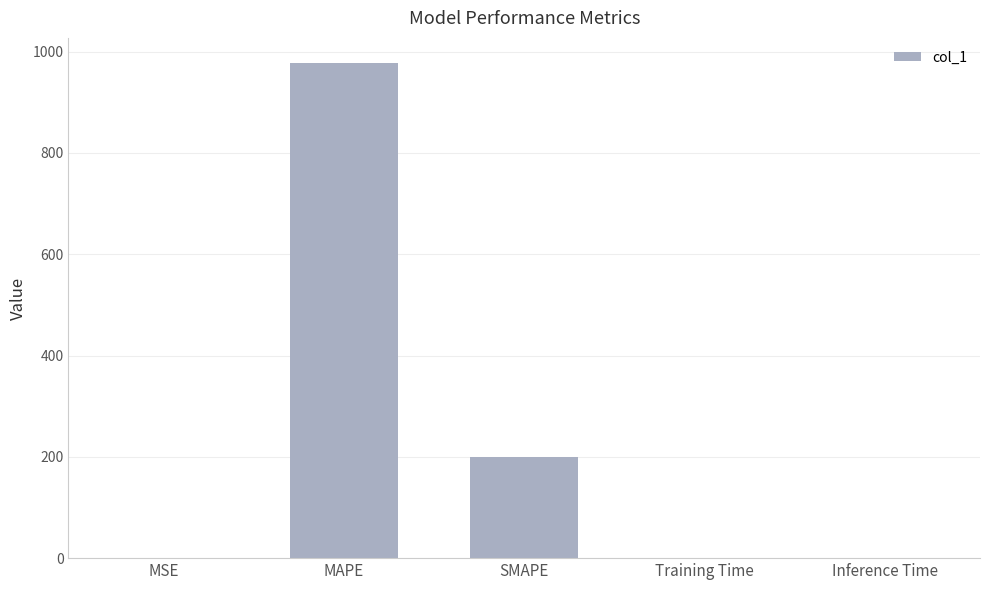

The value at SMAPE is 305.2. True or false?

False